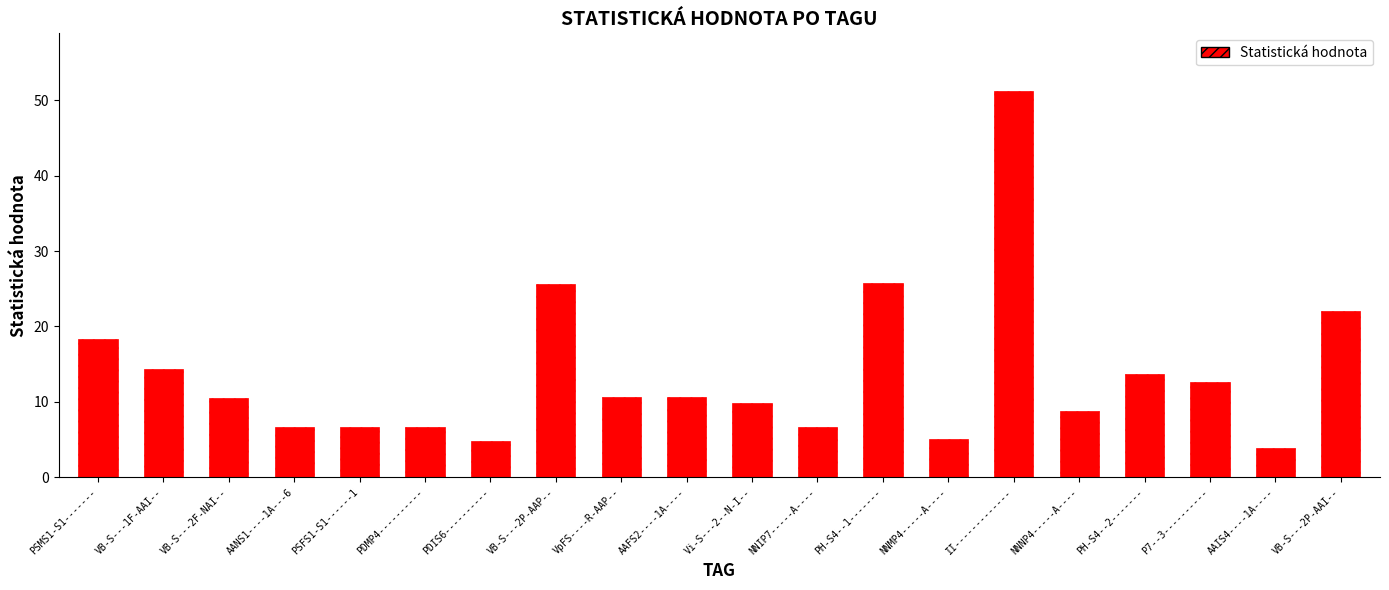

At which category does the chart reach its minimum across all series?

AAIS4----1A----